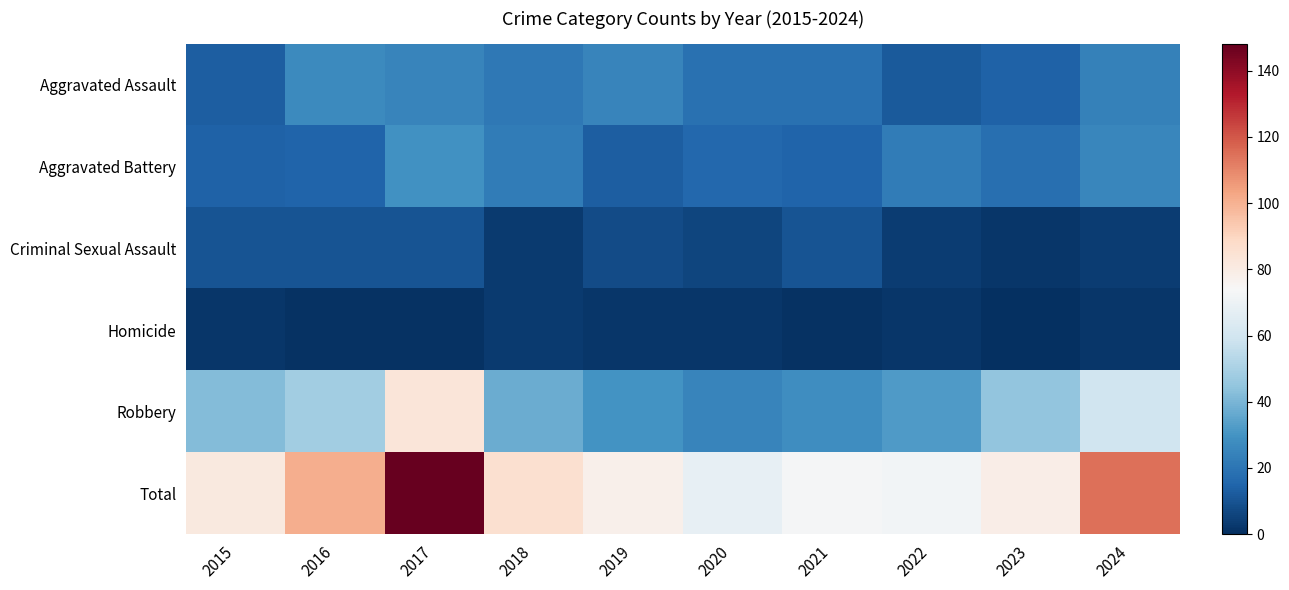

What is the spread (max minus min) of values at 2023?

79